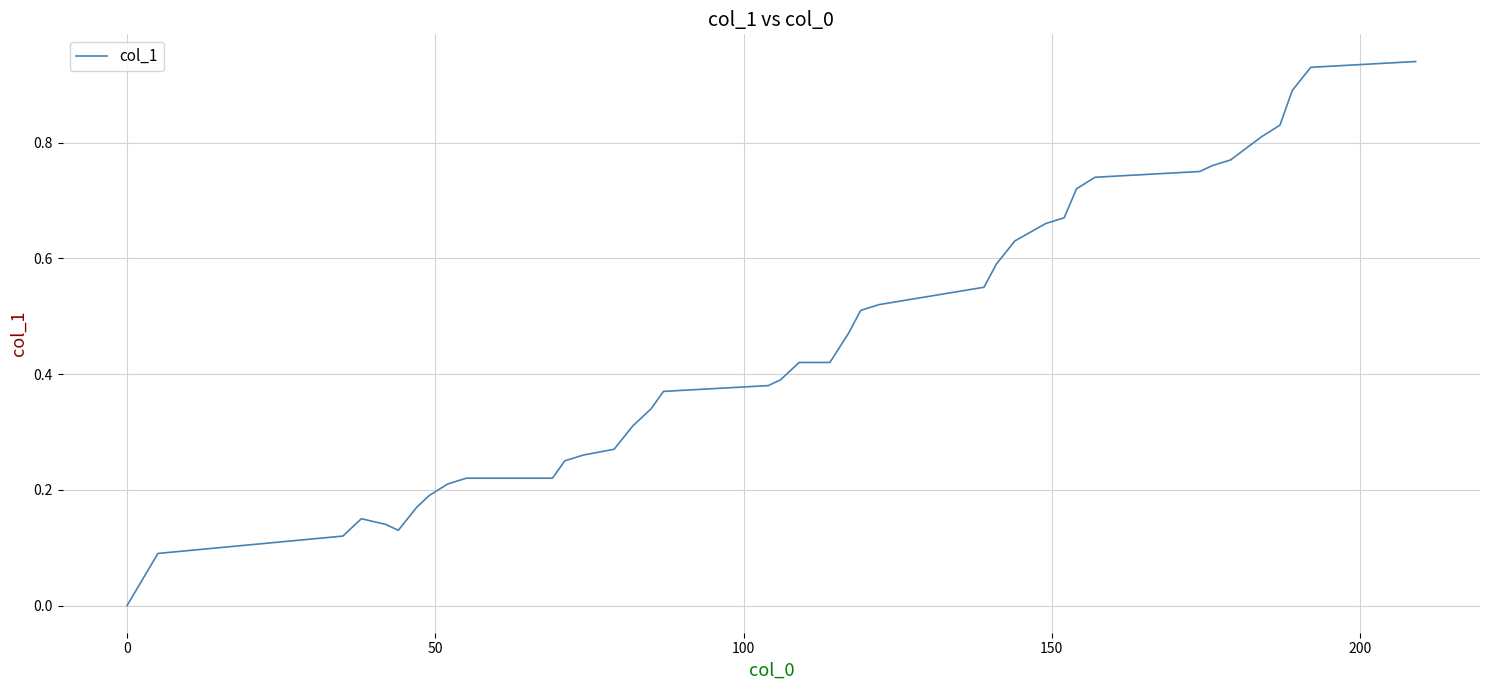

What is the sum of all values?

18.0